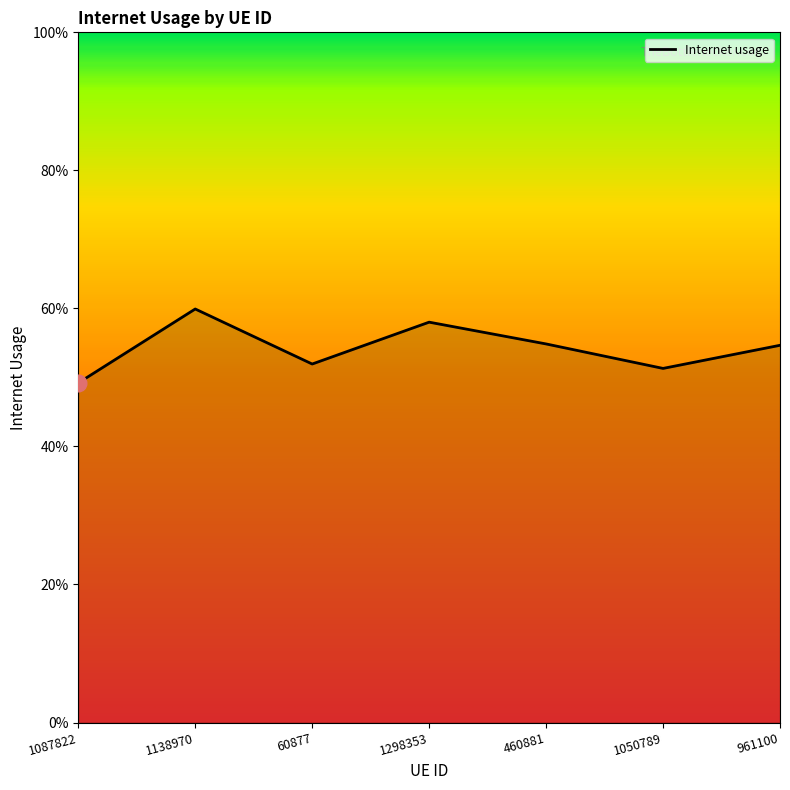

Is this an area chart (filled region under the line)?

Yes